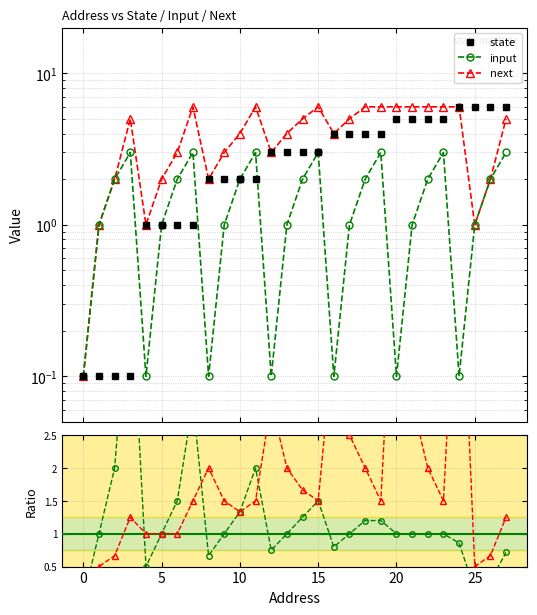

Is this an area chart (filled region under the line)?

No